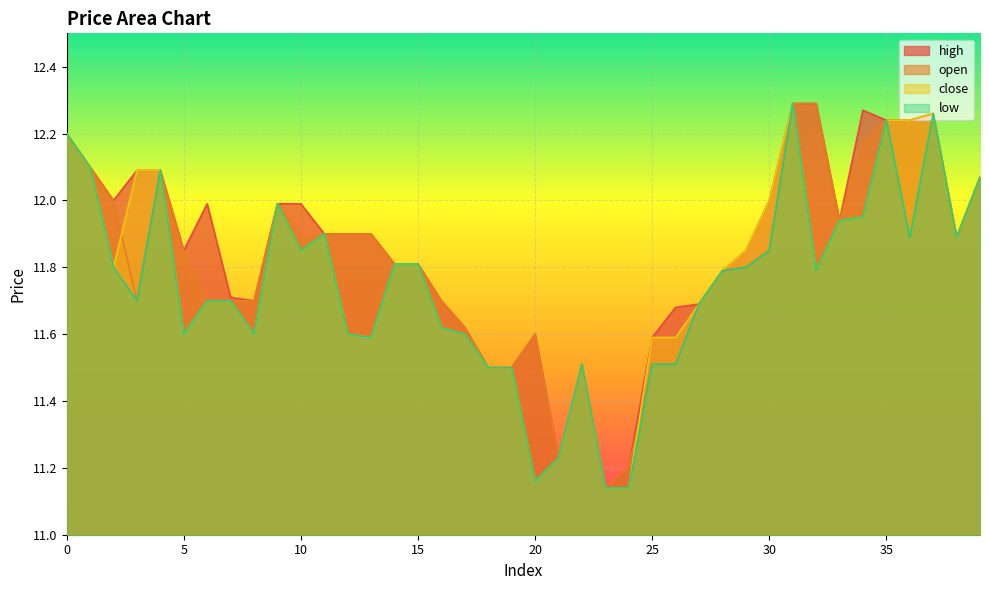

True or false: open and high cross at least once.

False